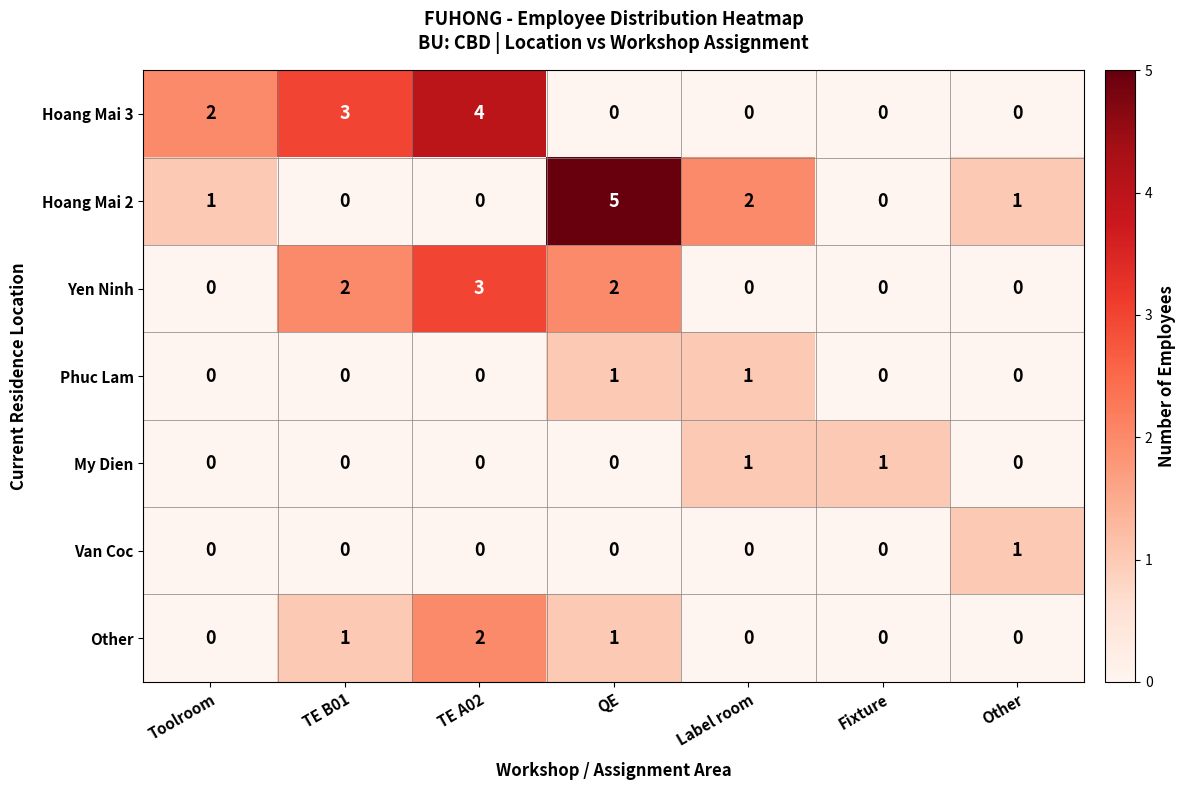

At which label does Hoang Mai 3 reach its peak?

TE A02